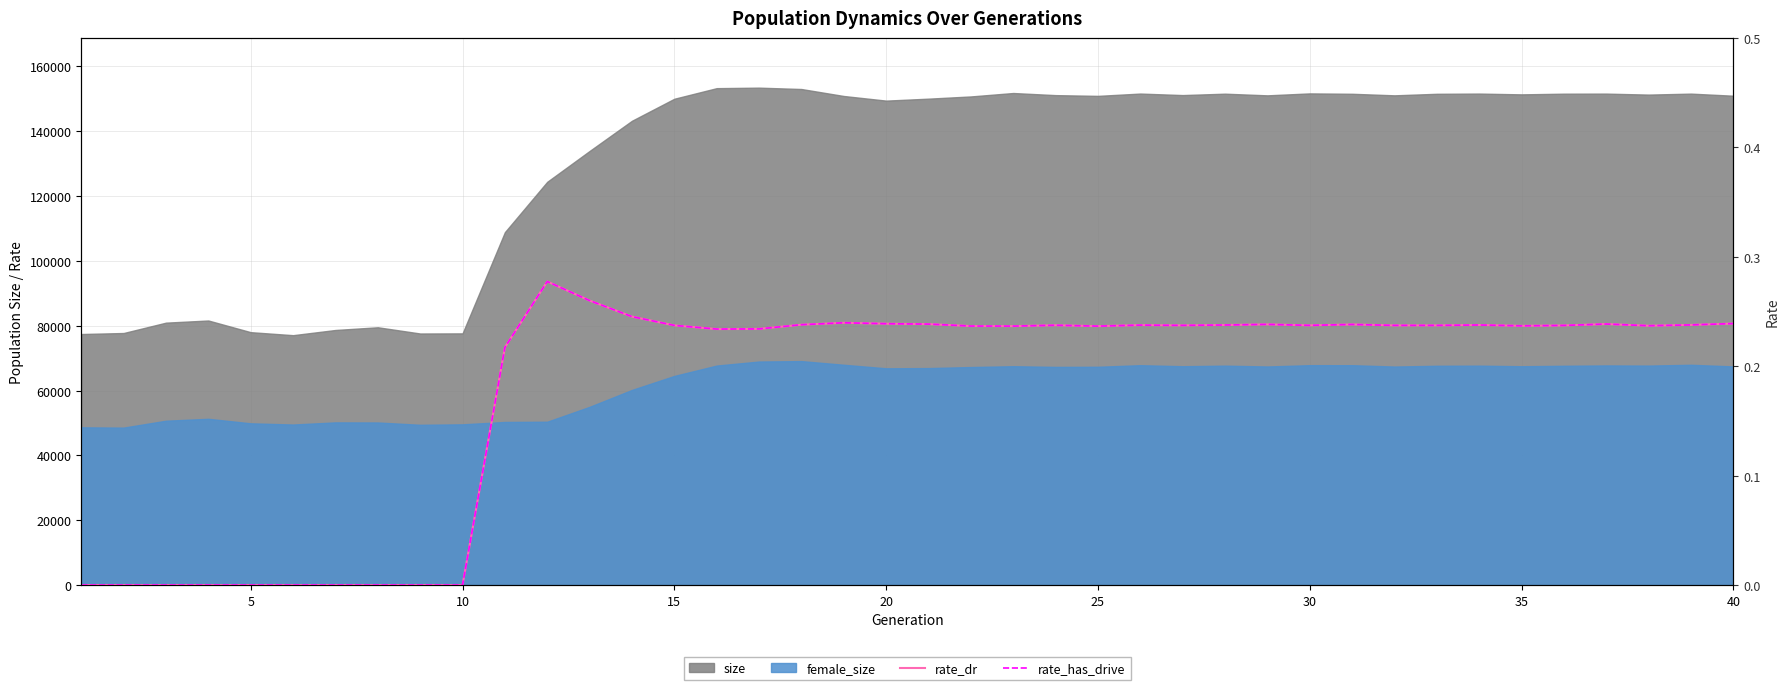

Which series has the widest spread of values?

rate_dr